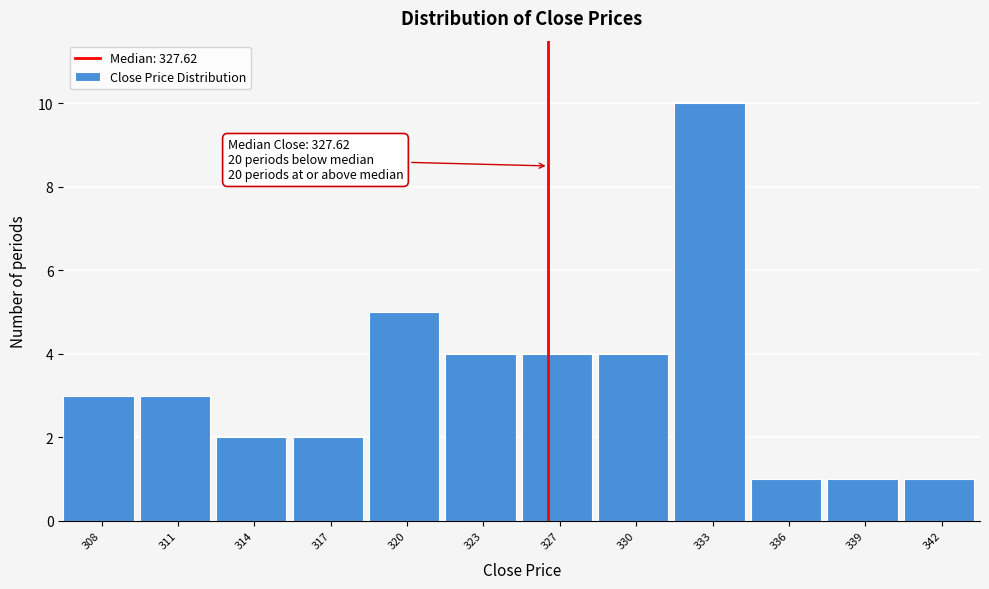

Reading left to right, what are all the values shown in this chart?

3	3	2	2	5	4	4	4	10	1	1	1